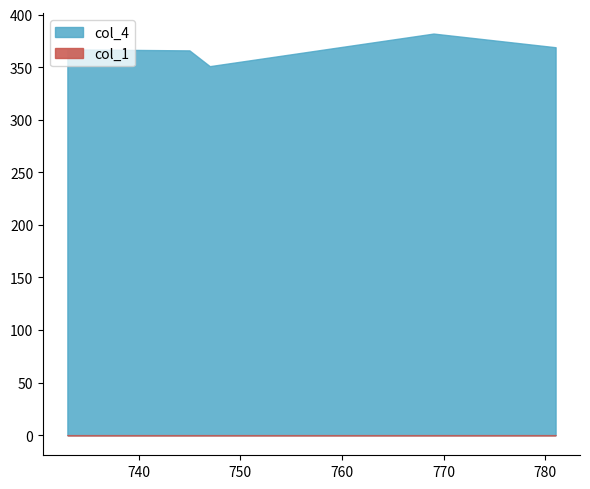

Which label corresponds to the largest value in the chart?

769